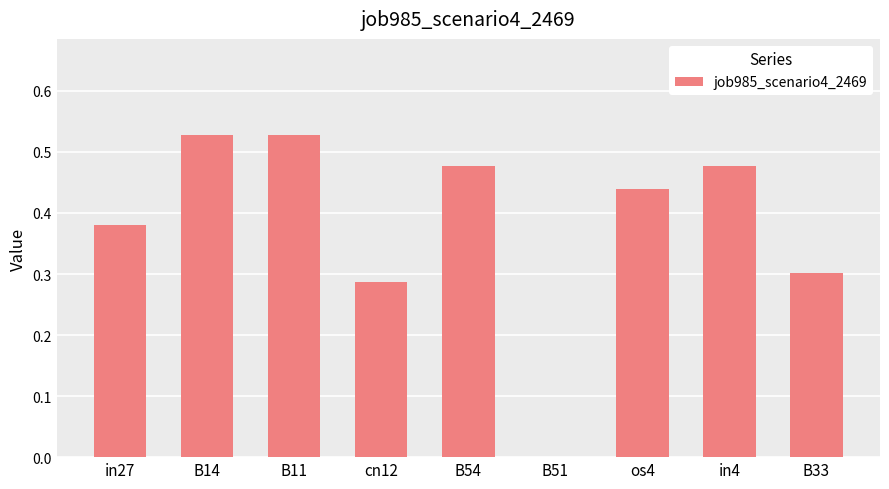

The chart shows a value of 0.3 at B54. True or false?

False